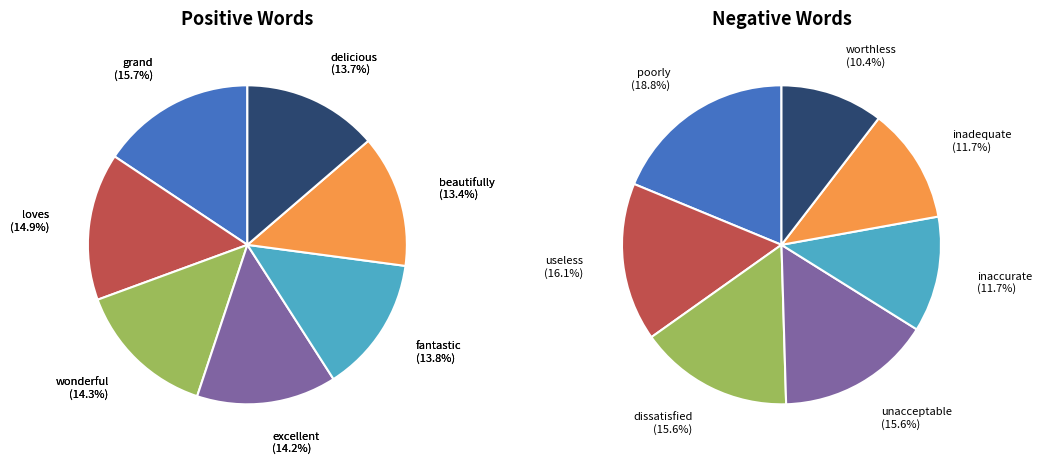

What is the largest slice in the pie chart?

grand